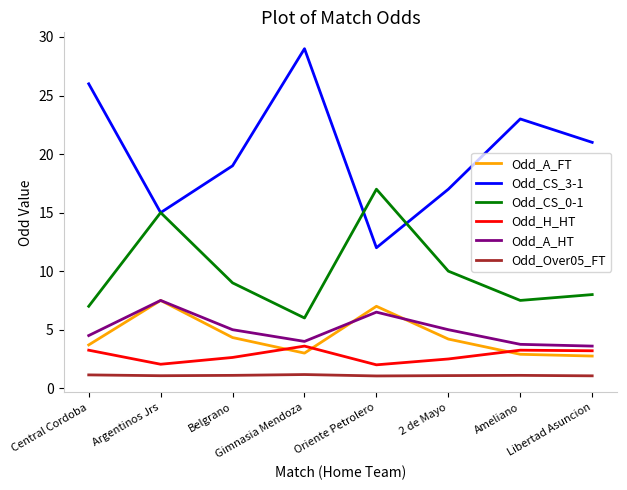

Which series has the largest range (max minus min)?

Odd_CS_3-1